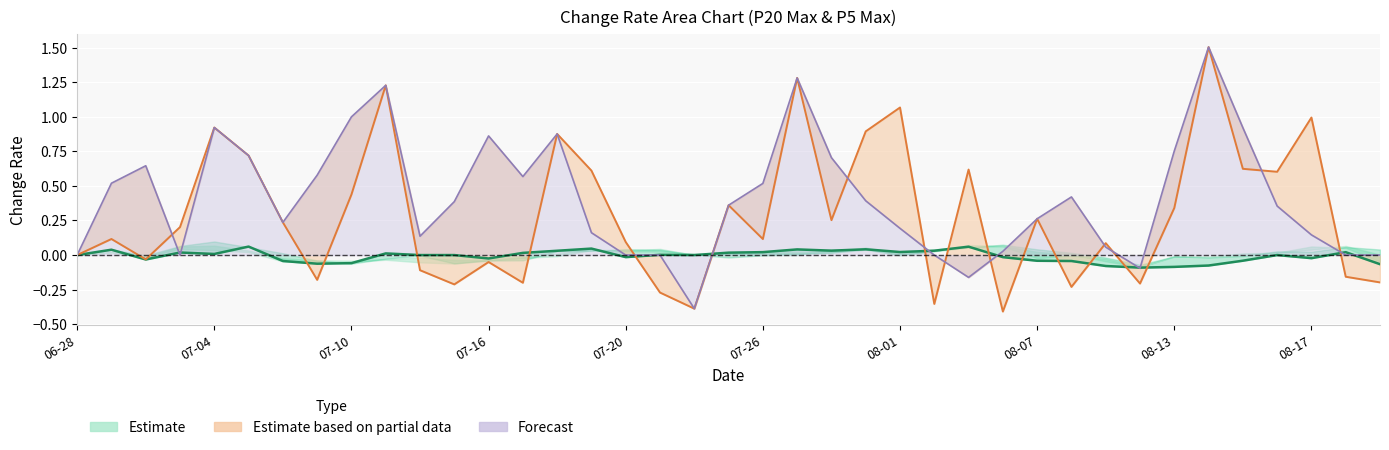

What is the sum of the Forecast (centre) values at 22 and 18?

0.3